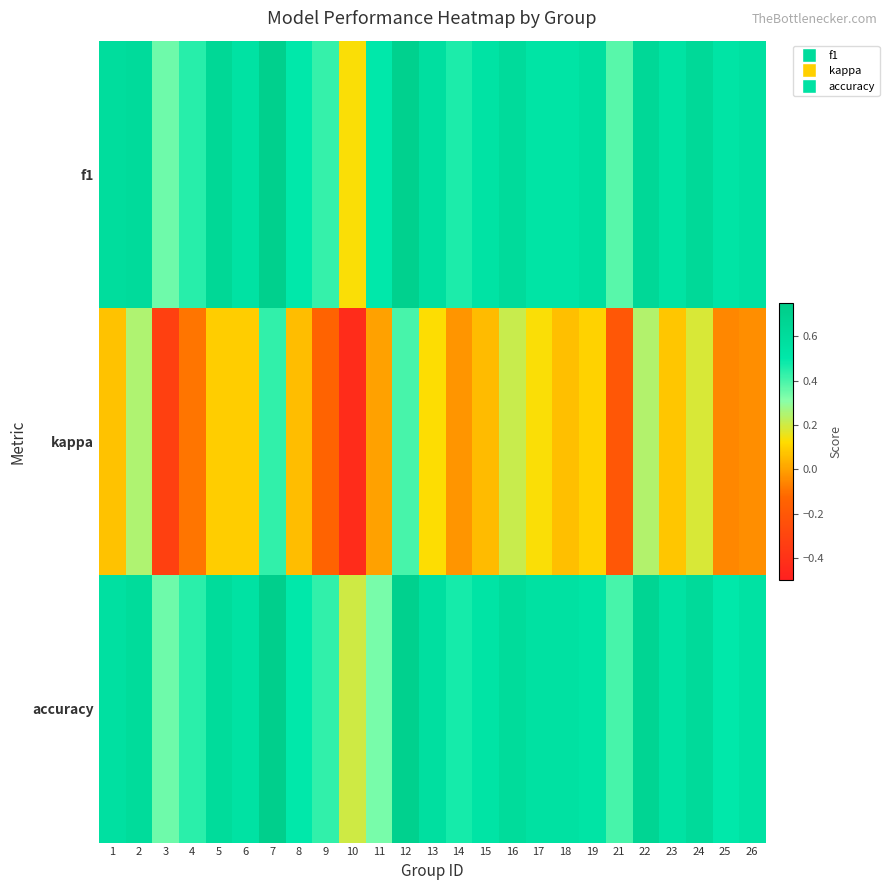

Reading left to right, transcribe all the data shown in this chart.

f1: 1=0.6	2=0.6	3=0.3	4=0.4	5=0.6	6=0.5	7=0.7	8=0.5	9=0.4	10=0.1	11=0.5	12=0.7	13=0.6	14=0.5	15=0.5	16=0.6	17=0.5	18=0.5	19=0.6	21=0.4	22=0.6	23=0.5	24=0.6	25=0.5	26=0.6
kappa: 1=0.1	2=0.2	3=-0.3	4=-0.1	5=0.1	6=0.1	7=0.4	8=0.1	9=-0.1	10=-0.4	11=0.0	12=0.4	13=0.1	14=-0.0	15=0.1	16=0.2	17=0.1	18=0.1	19=0.1	21=-0.2	22=0.2	23=0.1	24=0.2	25=-0.1	26=-0.0
accuracy: 1=0.6	2=0.6	3=0.3	4=0.4	5=0.6	6=0.5	7=0.7	8=0.5	9=0.4	10=0.2	11=0.3	12=0.7	13=0.6	14=0.5	15=0.5	16=0.6	17=0.6	18=0.6	19=0.5	21=0.4	22=0.7	23=0.5	24=0.6	25=0.5	26=0.5